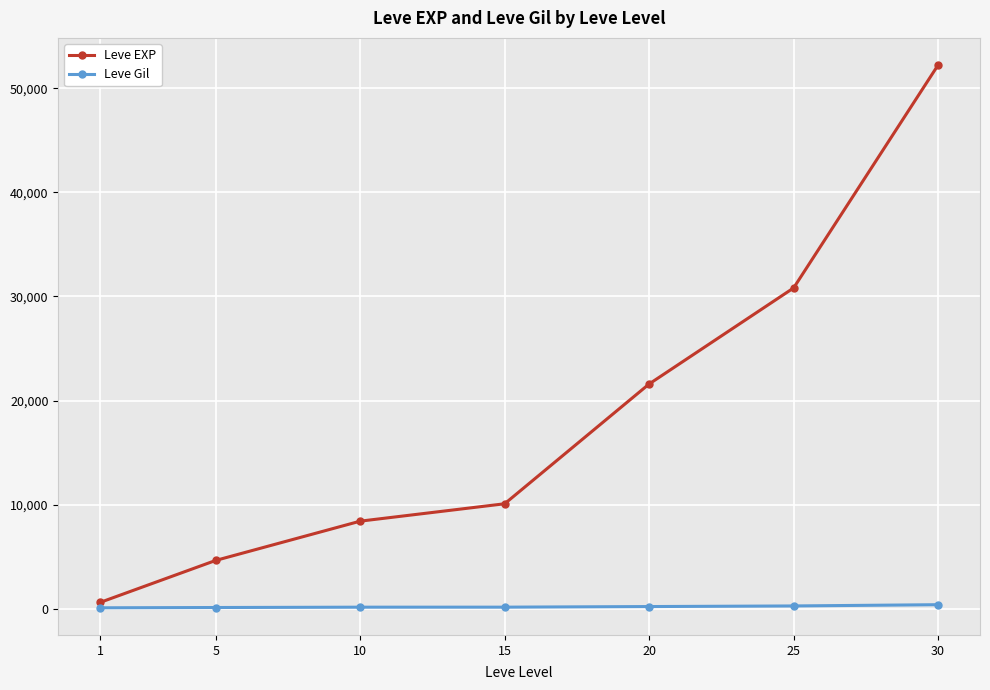

What is the maximum value shown in the chart?

52220